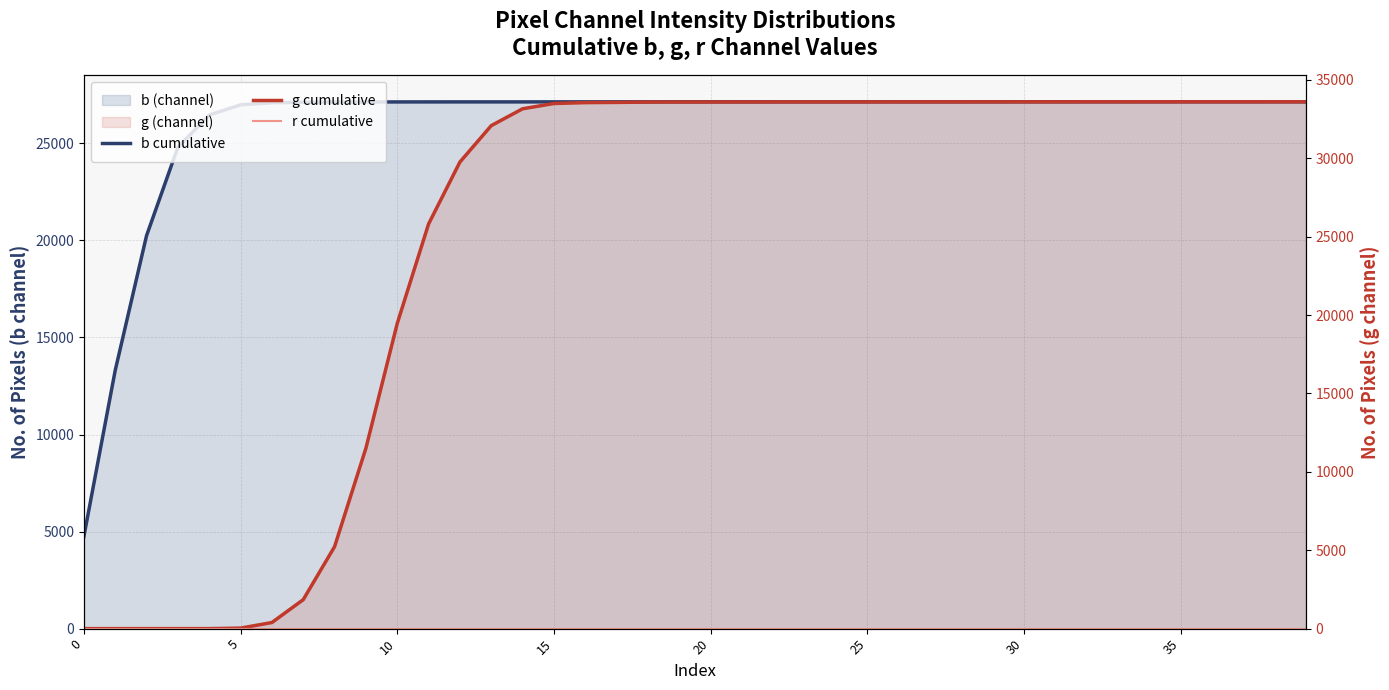

Which series has the largest total across all categories?

b cumulative